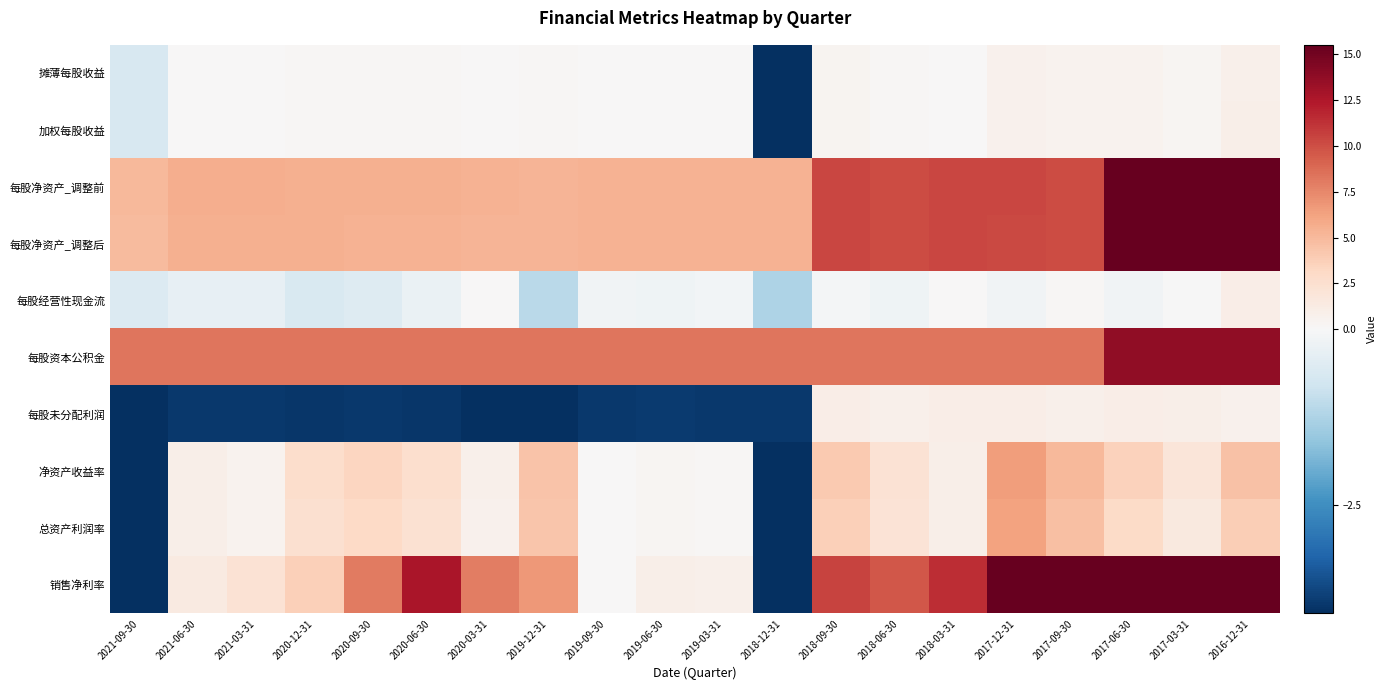

At which category does the chart reach its peak across all series?

2017-09-30